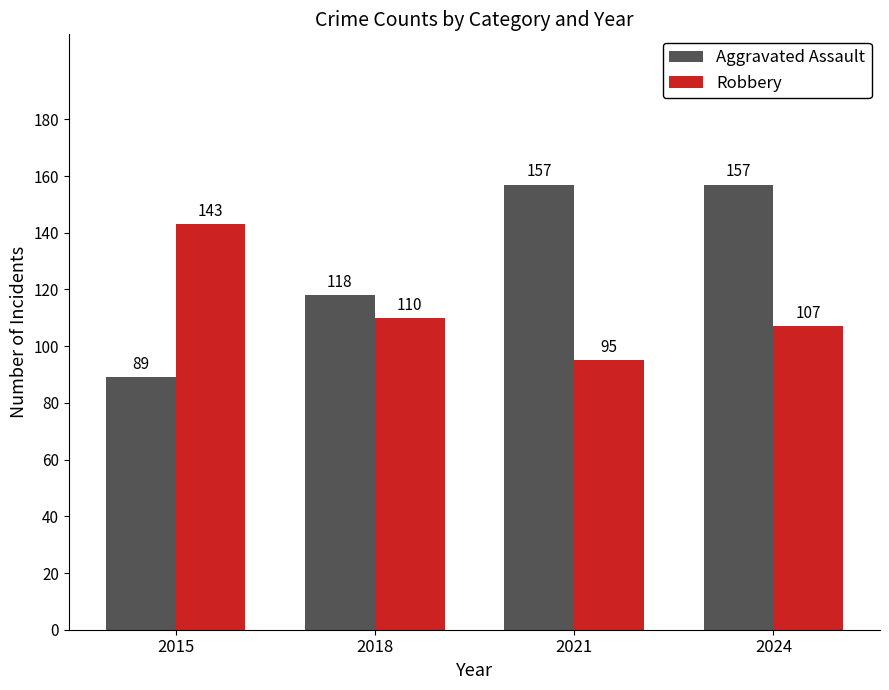

How many values in the Robbery series are below 110?

2